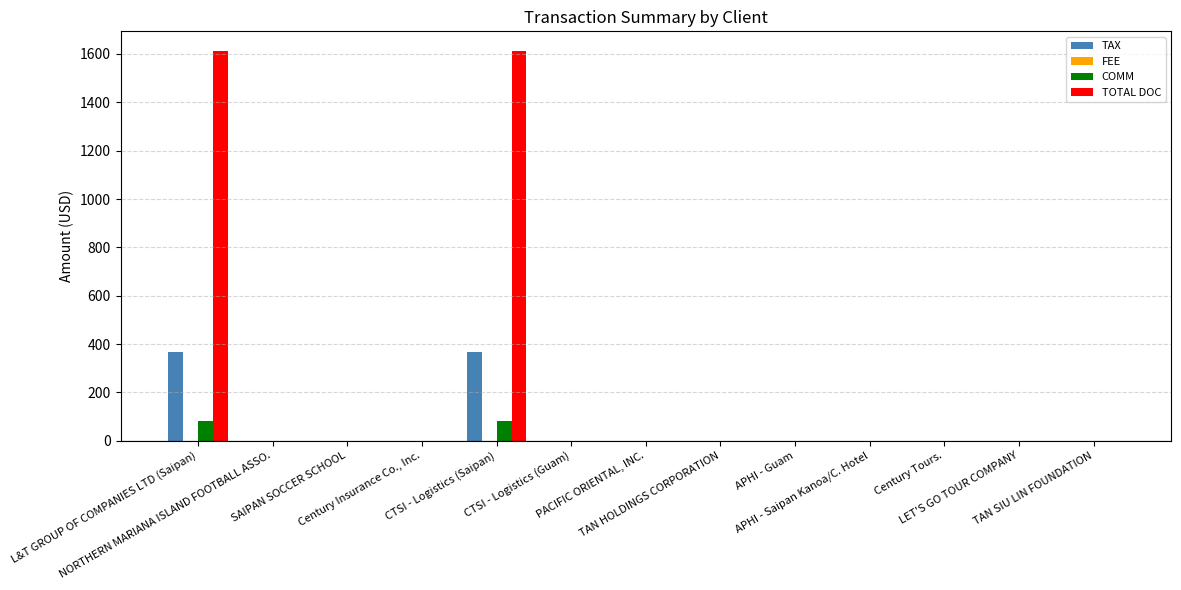

Which series has the largest total across all categories?

TOTAL DOC